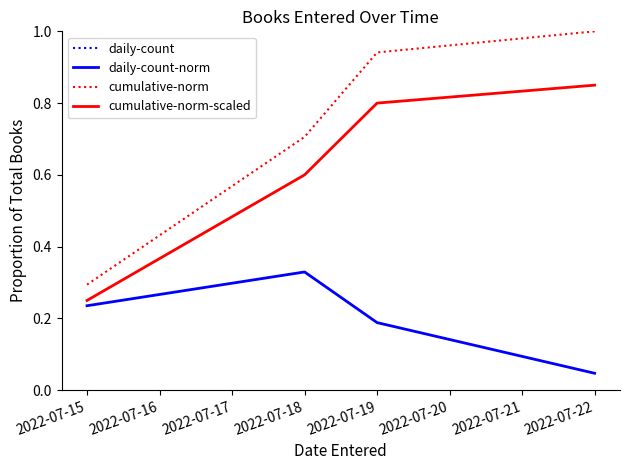

At which label does daily-count-norm reach its minimum?

2022-07-22